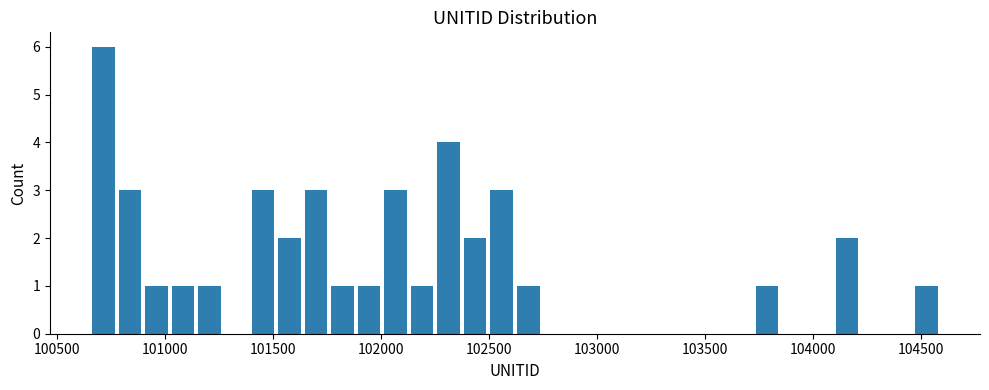

Around what value on the x-axis is the tallest bar? Give the approximate position of its centre, as read against the axis.

100700